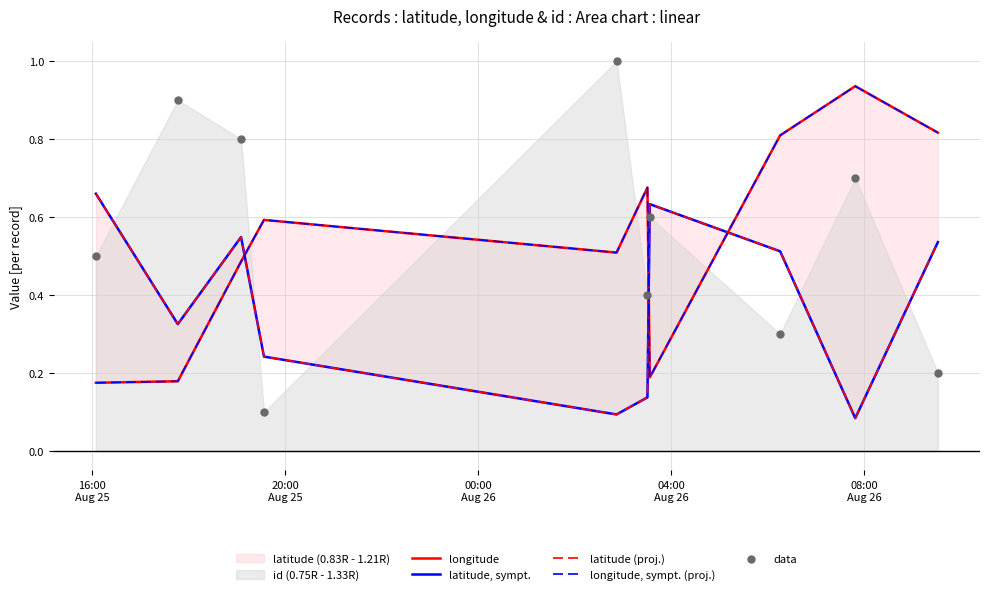

Which series contains the highest Y value?

data